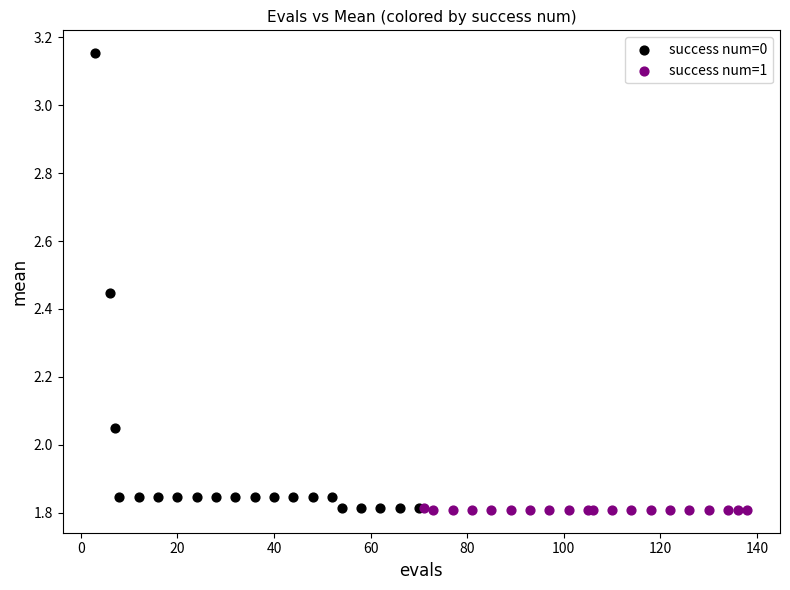

Which series contains the highest Y value?

success num=0